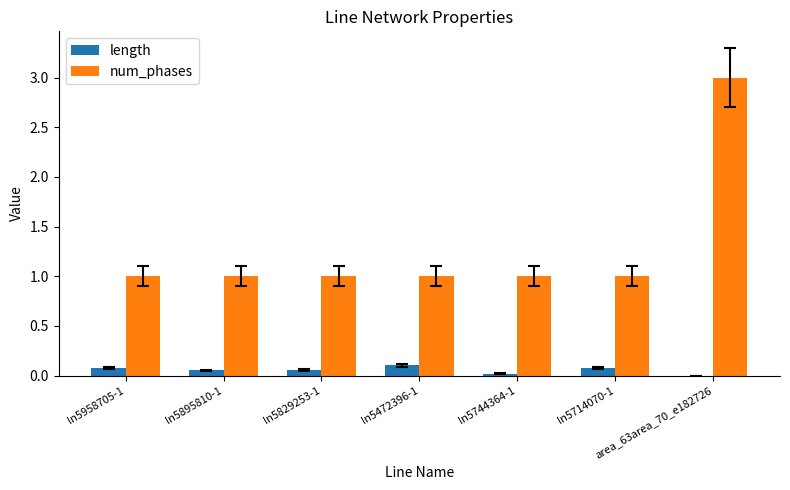

Which series changed the most between ln5472396-1 and area_63area_70_e182726?

num_phases